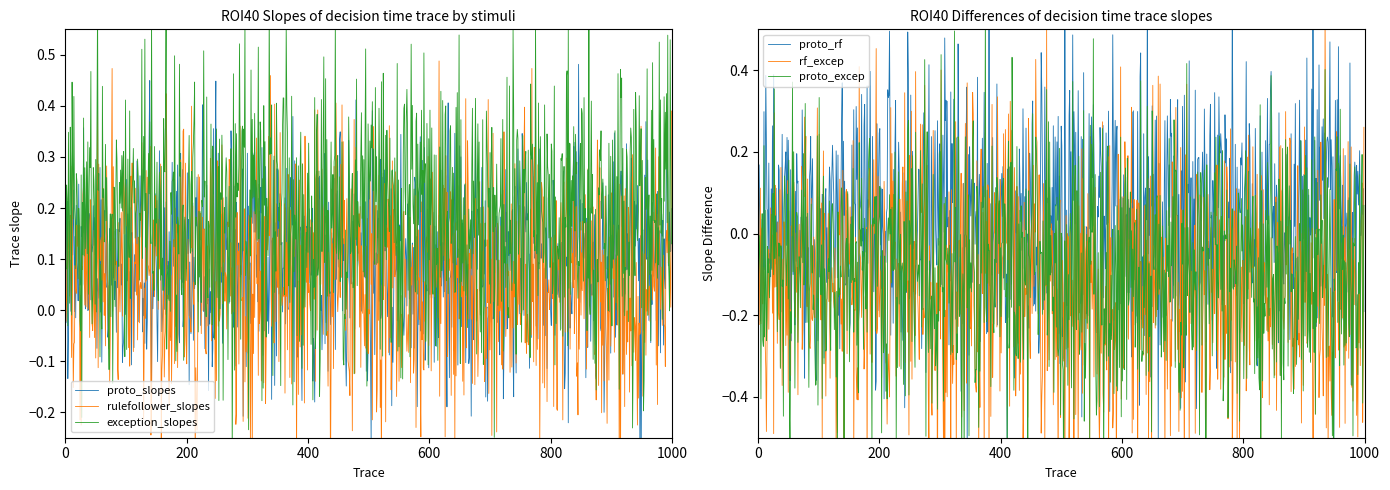

True or false: rulefollower_slopes has a value of 0 at 21.

True